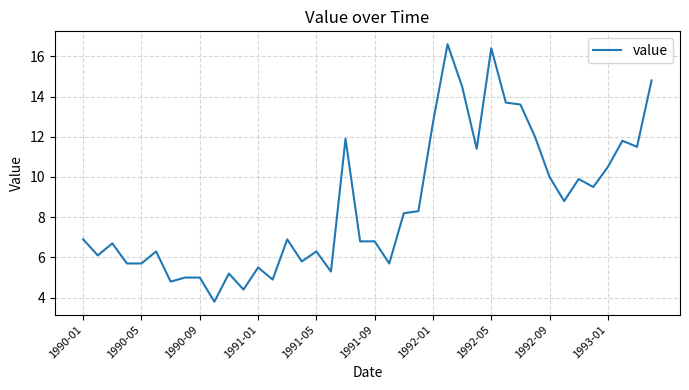

What is the greatest value displayed?

16.6